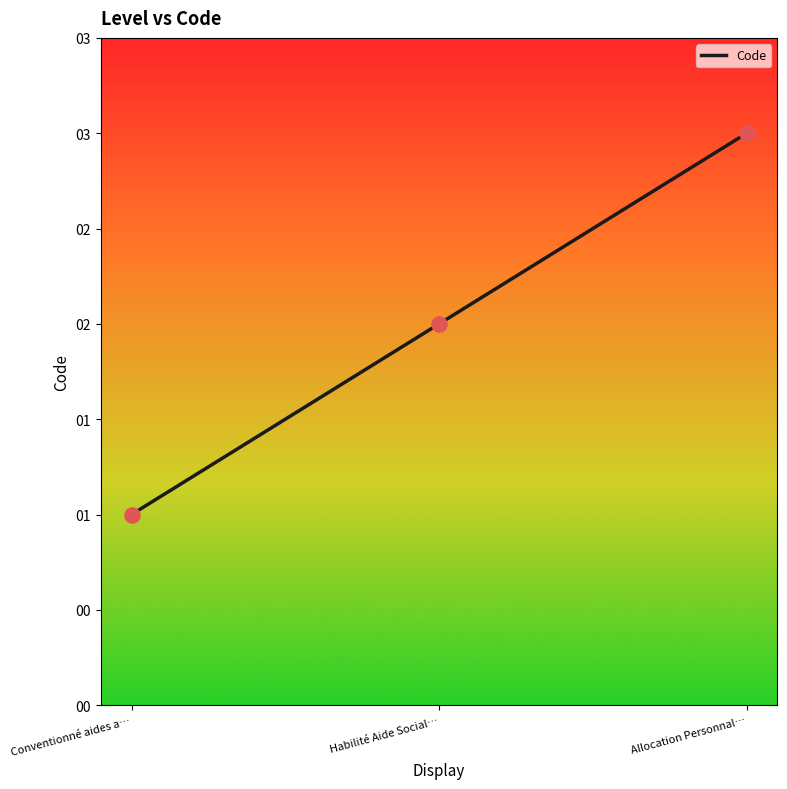

Which has a higher value, Habilité Aide Social… or Allocation Personnal…?

Allocation Personnal…